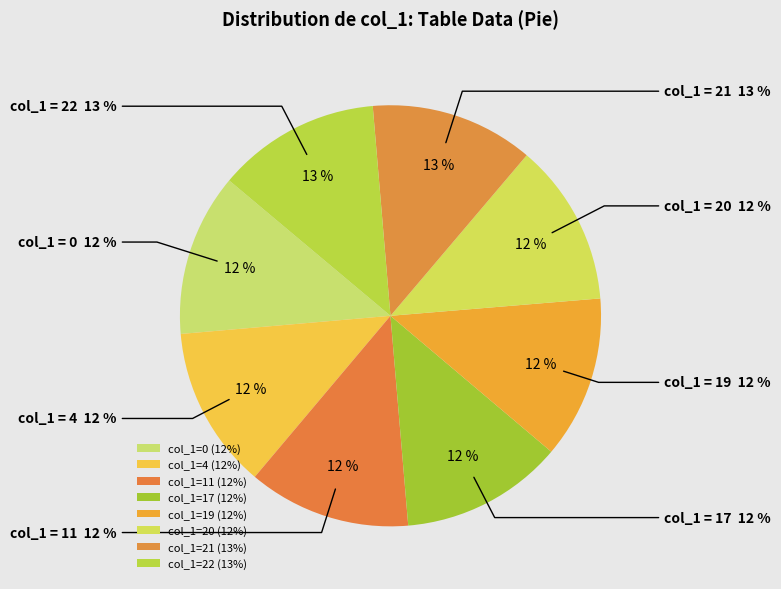

To the nearest percent, what percentage of the pie is 20?

12%